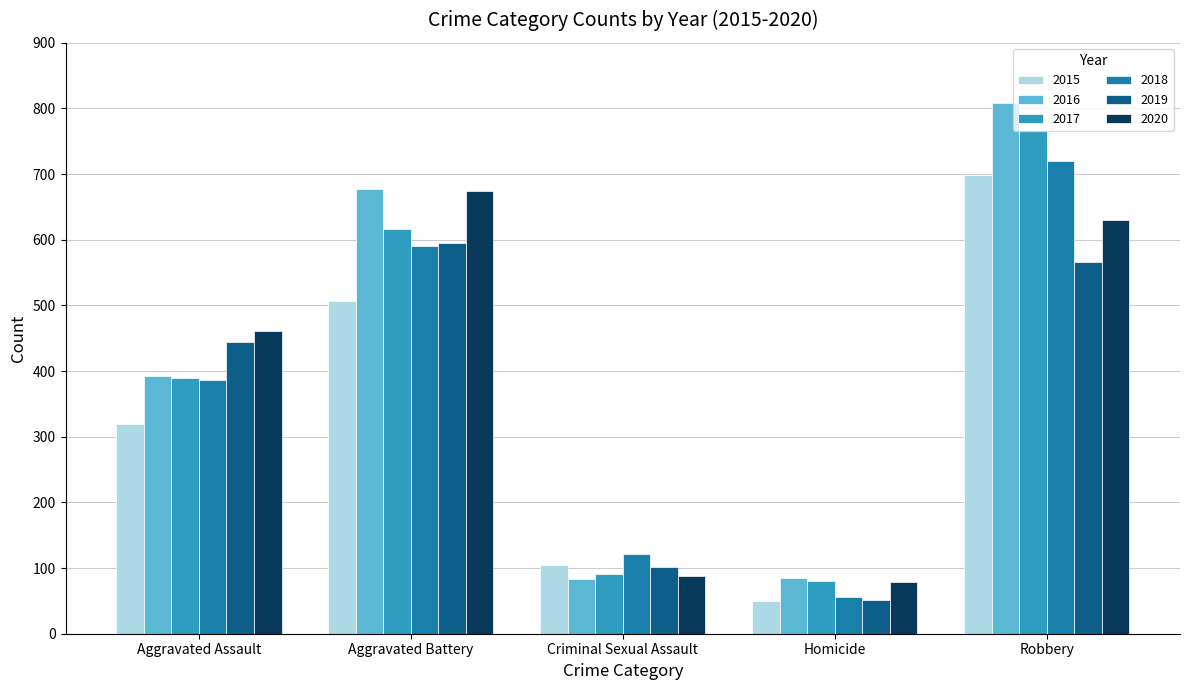

The value of 2017 at Robbery is 494. True or false?

False